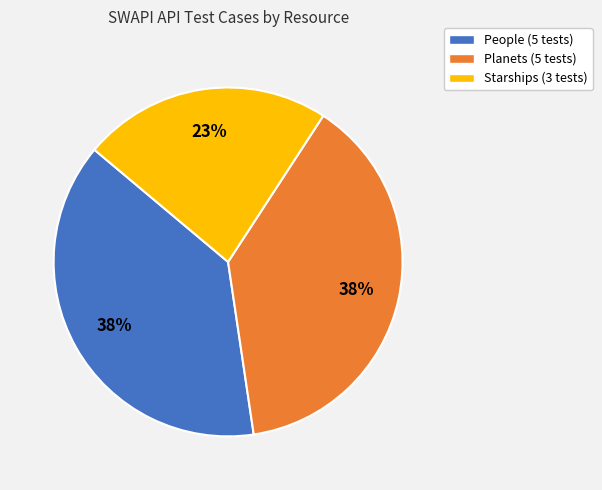

What is the ratio of the value at People (5 tests) to the value at Planets (5 tests)?

1.0